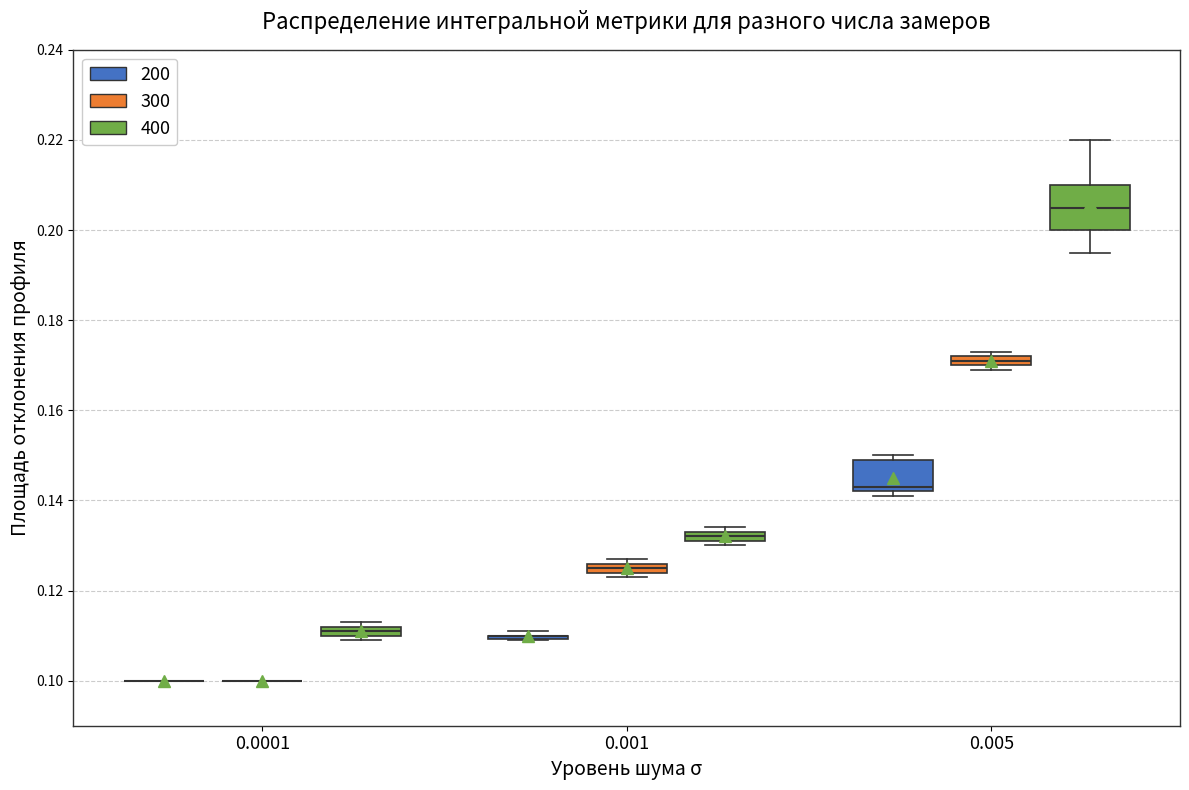

Comparing the boxes themselves (not the whiskers), which one is the tallest?

0.005 (400)